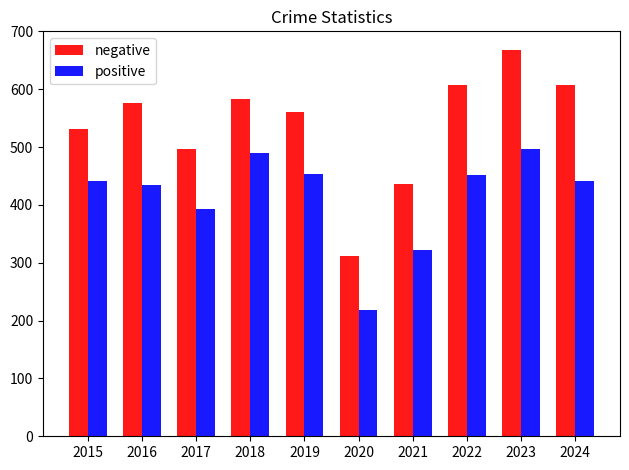

What value does the negative series have at 2018?

583